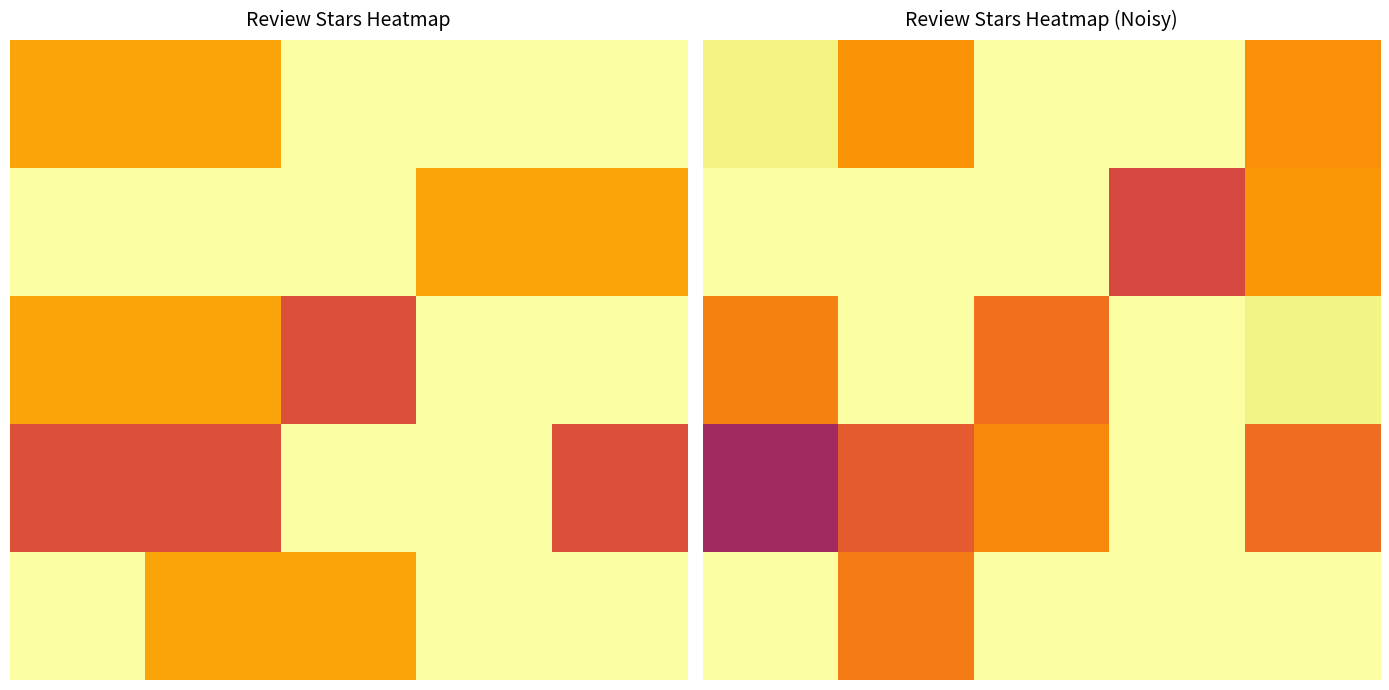

The 0 series shows 5.7 at 4. True or false?

False